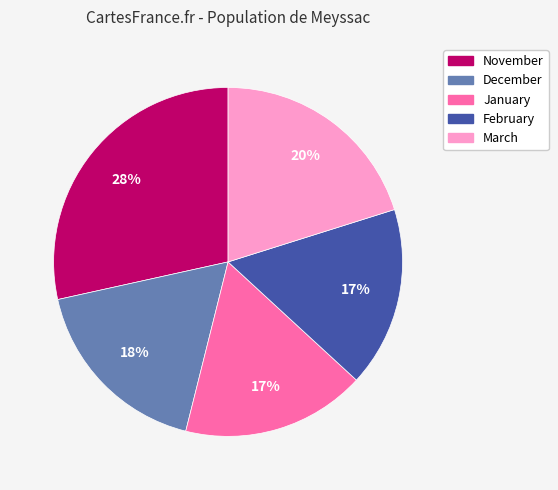

Is the sum of November and March greater than half?

No